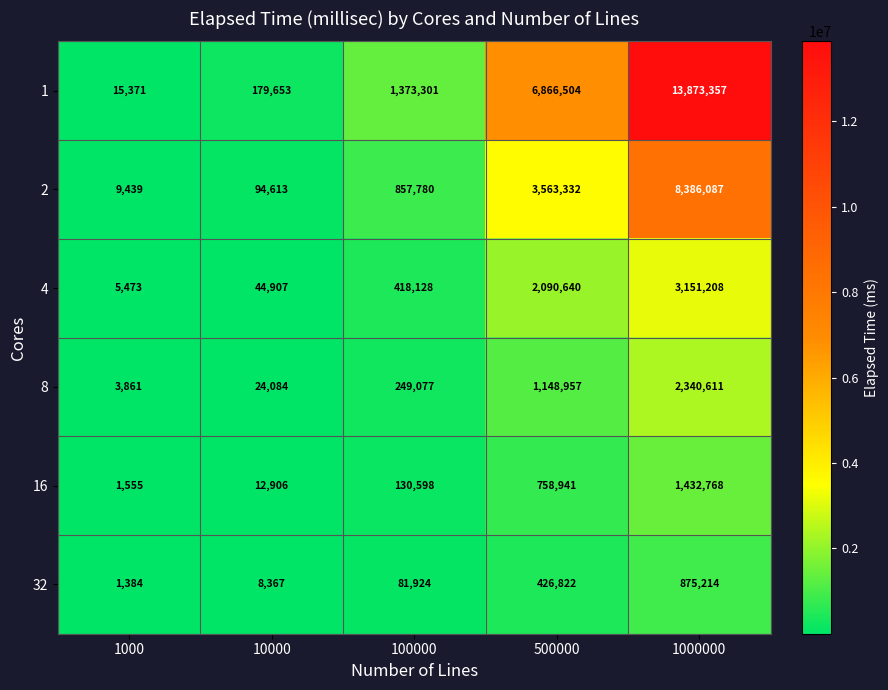

True or false: 32 has a value of 8367 at 10000.

True